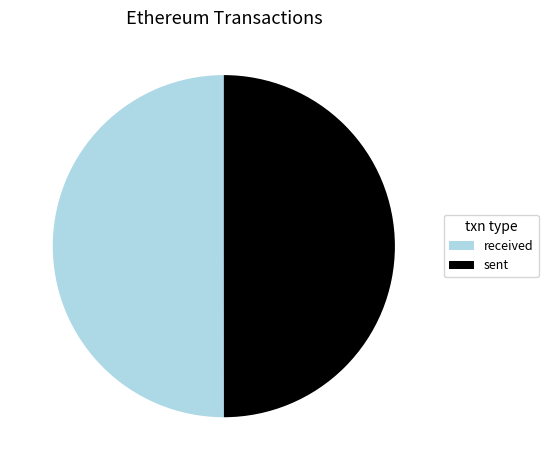

How many segments does this pie chart have?

2